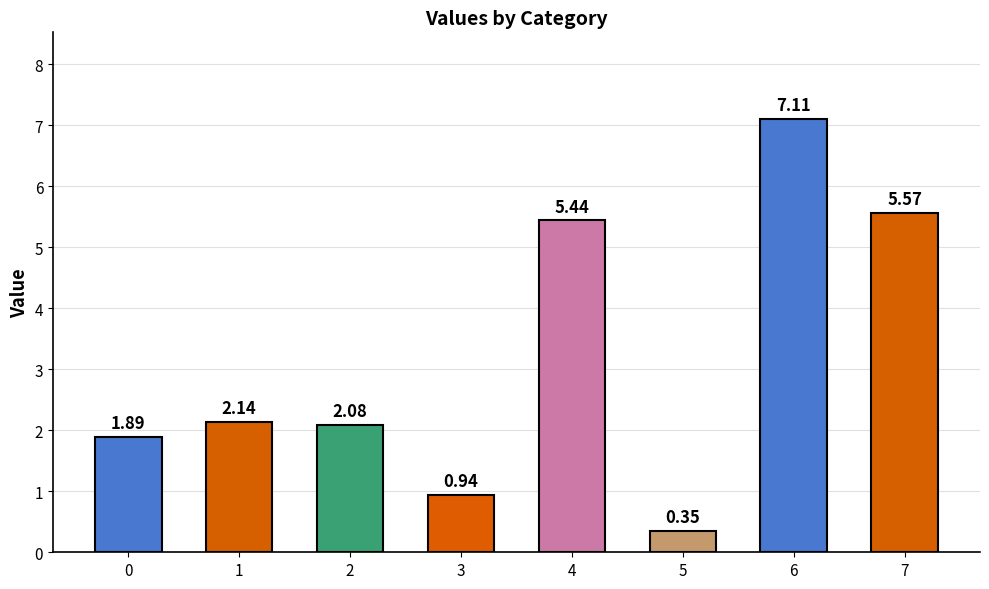

What is the difference between the values at 4 and 1?

3.3